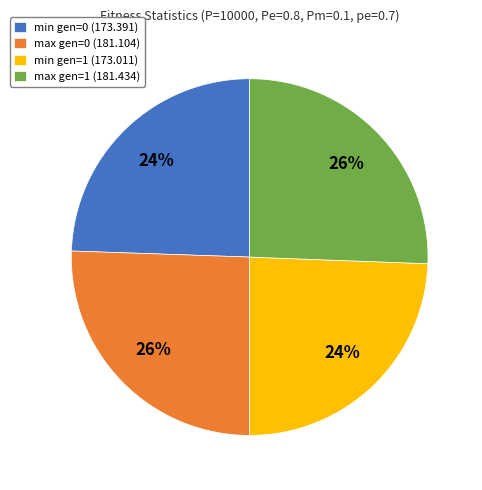

Does min gen=0 account for over 50% of the chart?

No